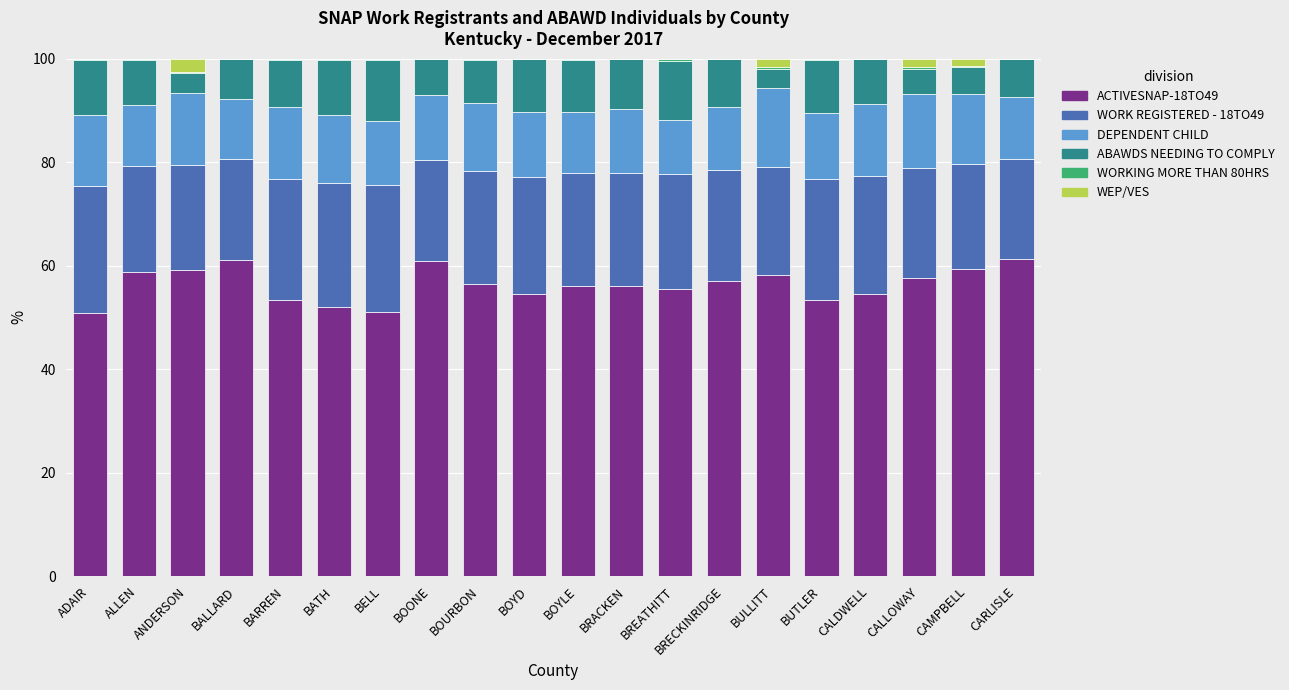

What is the highest value of the ACTIVESNAP-18TO49 series?

61.3